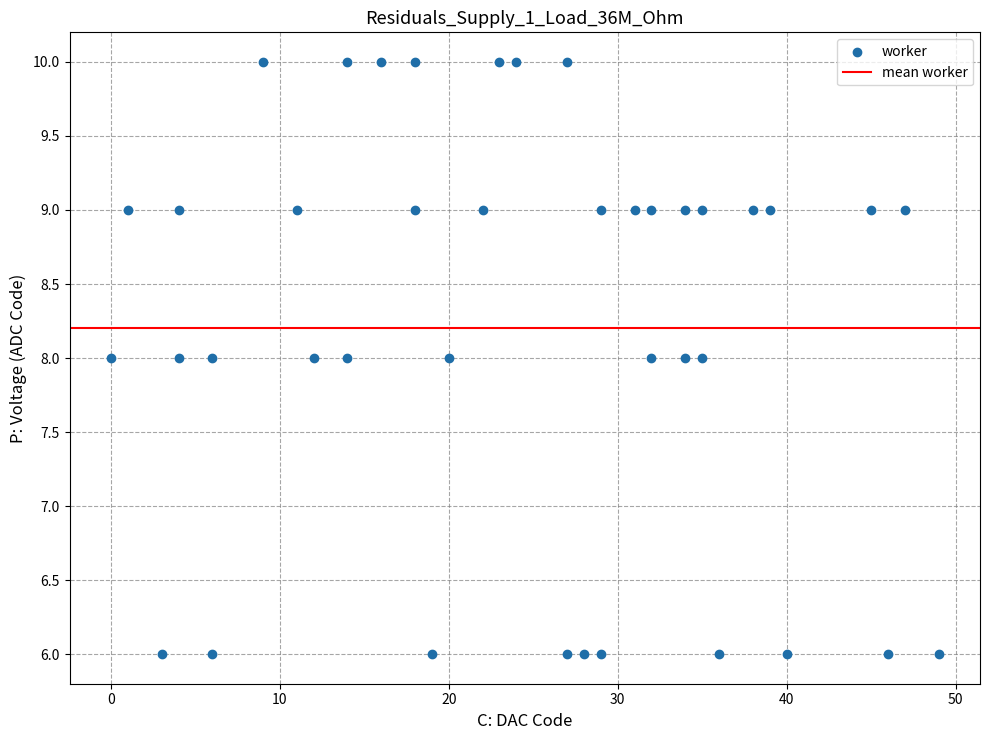

What is the range of X values (max minus min)?

49